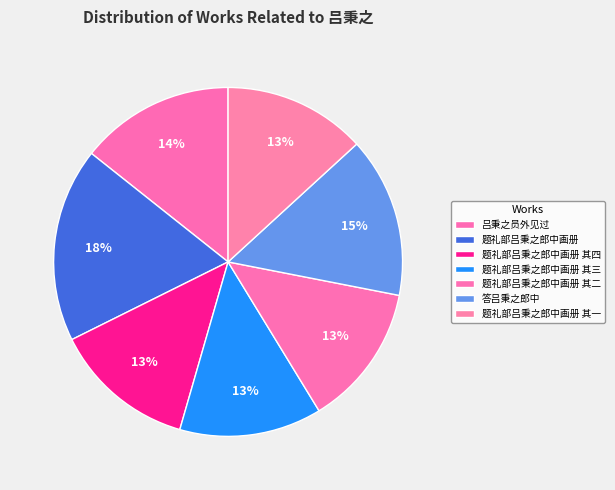

Count the number of slices in the pie.

7